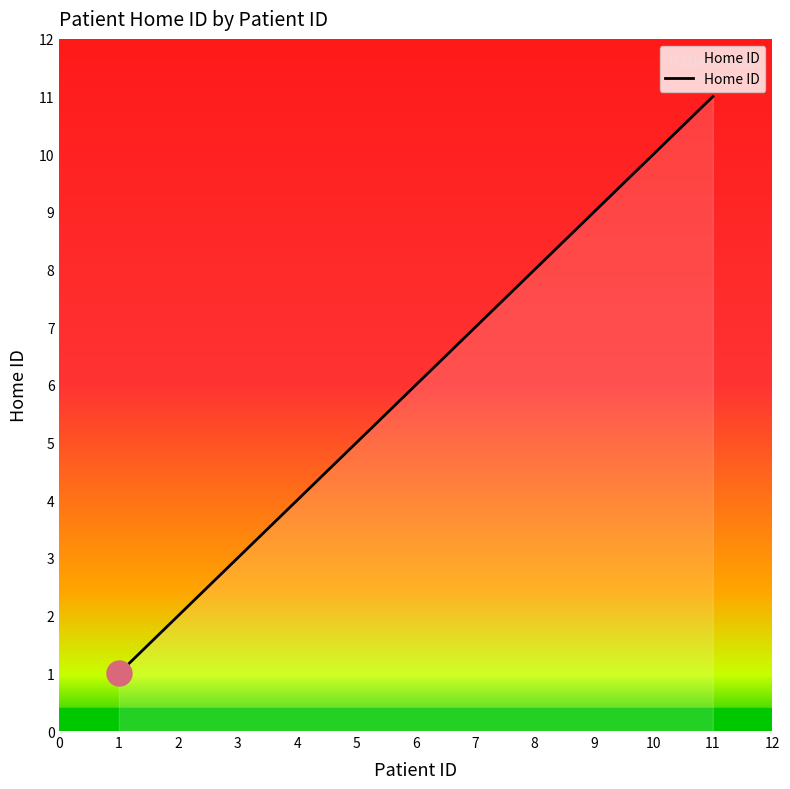

Between 10 and 9, which is larger?

10